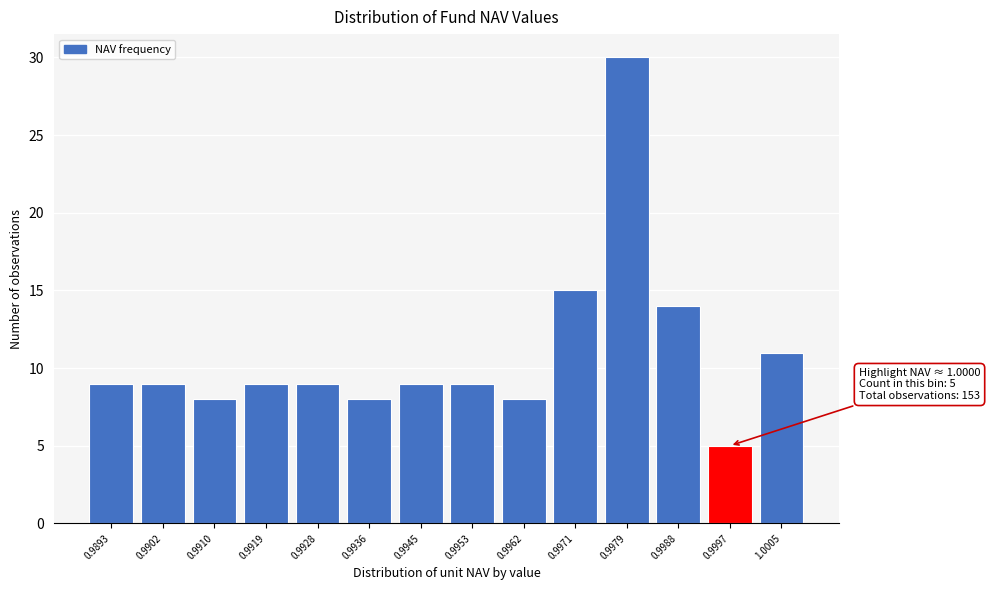

Reading left to right, transcribe all the data shown in this chart.

0.9893=9	0.9902=9	0.9910=8	0.9919=9	0.9928=9	0.9936=8	0.9945=9	0.9953=9	0.9962=8	0.9971=15	0.9979=30	0.9988=14	0.9997=5	1.0005=11